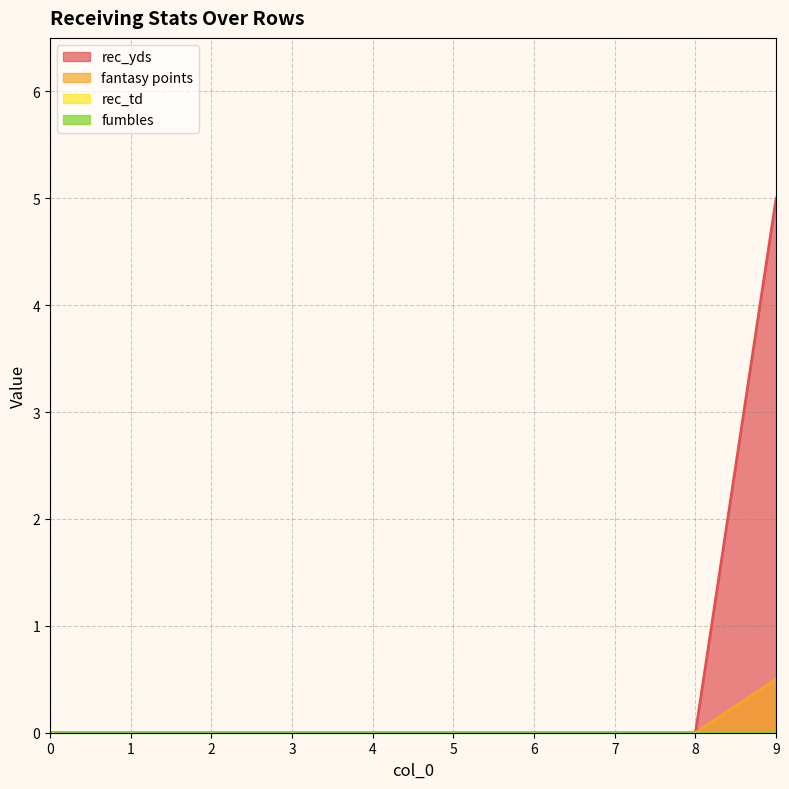

At which category is the sum across all series the highest?

9